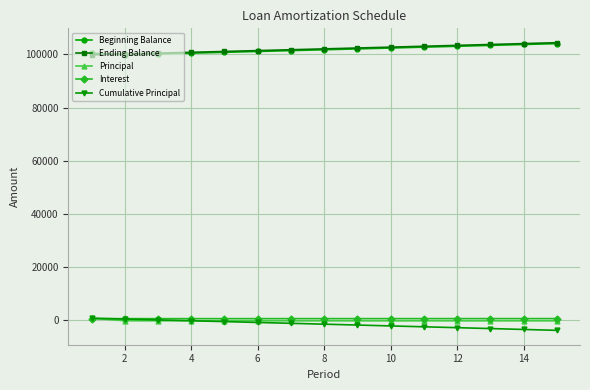

How many lines are shown in the chart?

5